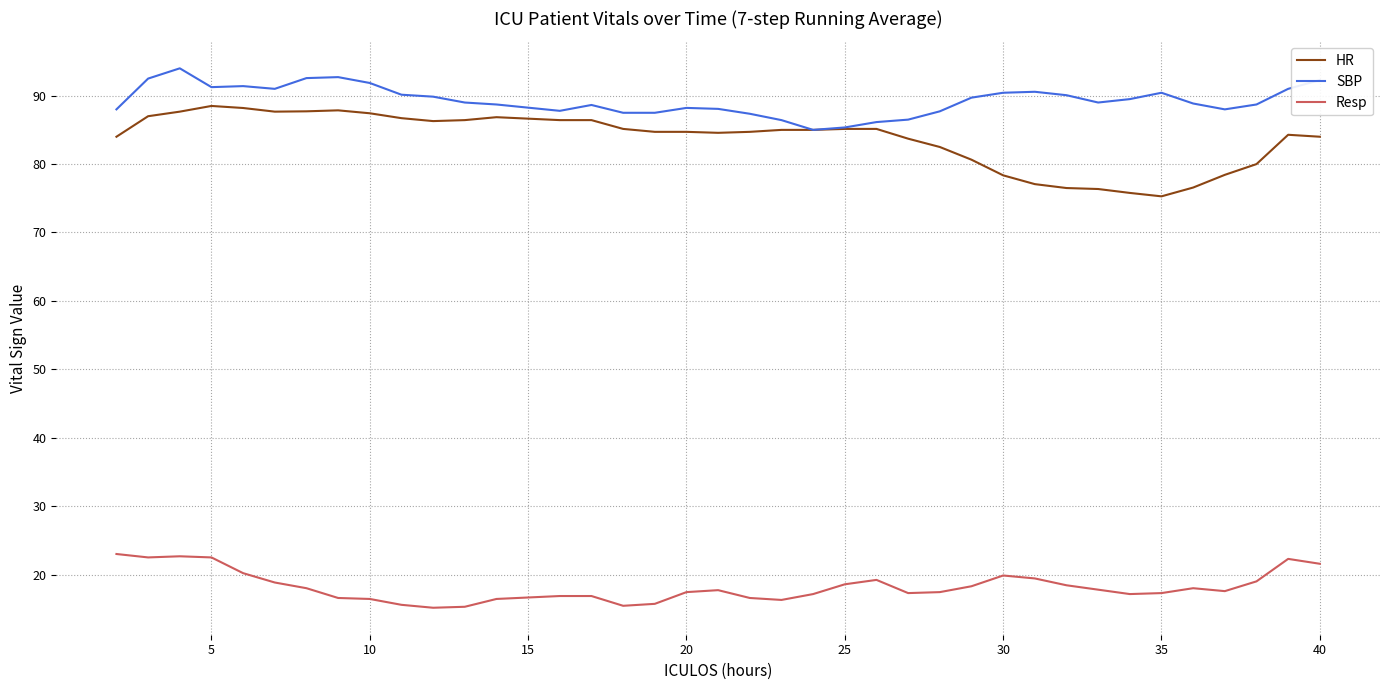

What are all the series names shown in the legend?

HR, SBP, Resp